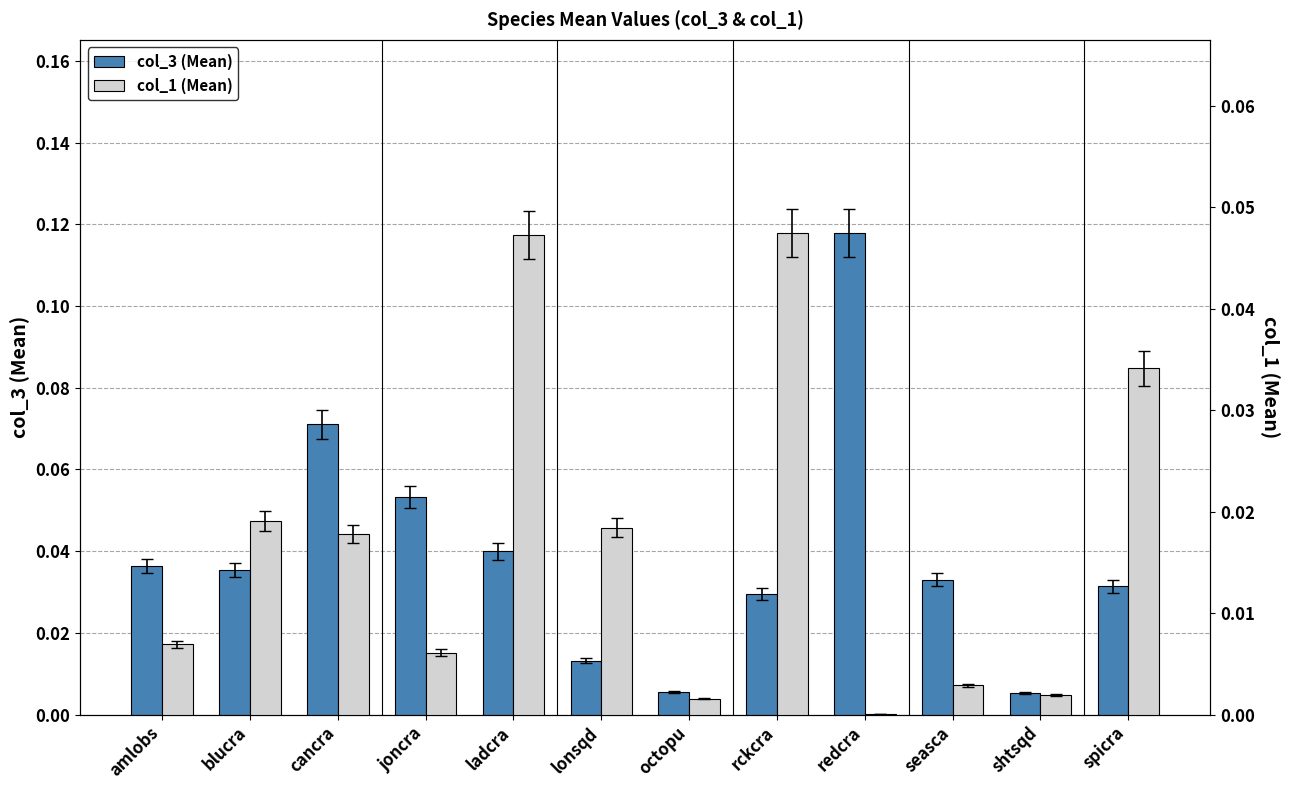

What are all the series names shown in the legend?

col_3 (Mean), col_1 (Mean)